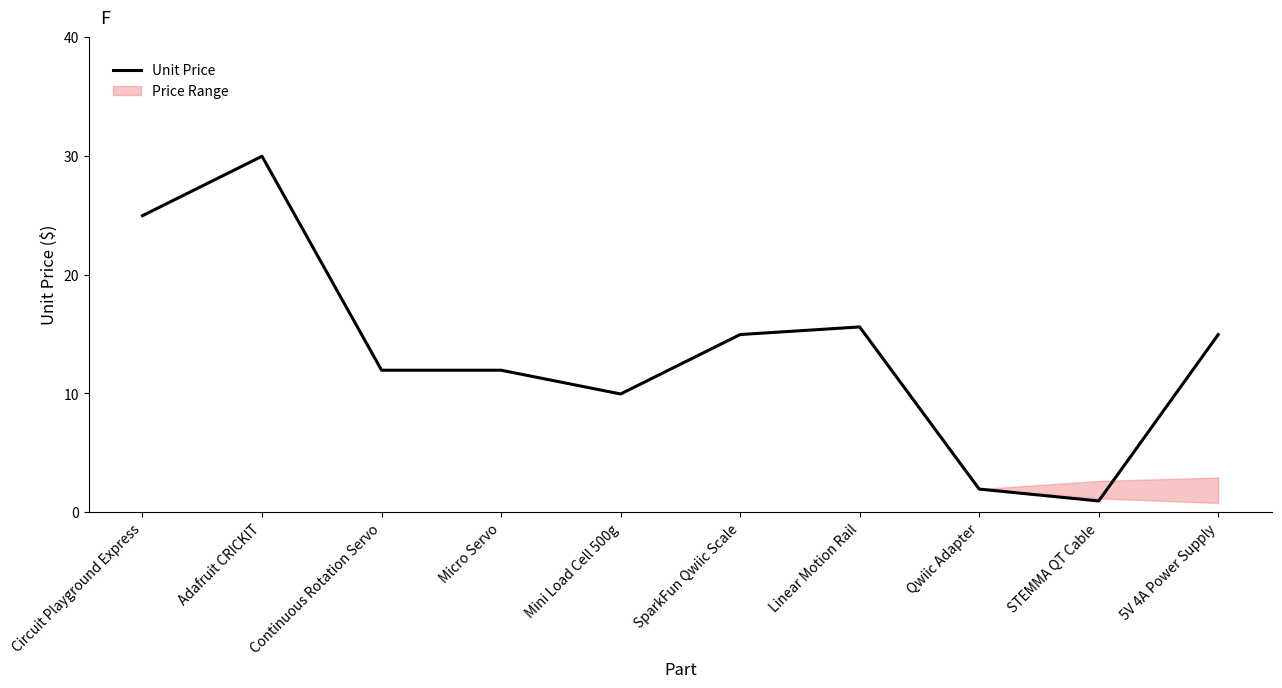

Reading left to right, extract all data points from this chart.

Circuit Playground Express=24.9	Adafruit CRICKIT=29.9	Continuous Rotation Servo=11.9	Micro Servo=11.9	Mini Load Cell 500g=9.9	SparkFun Qwiic Scale=14.9	Linear Motion Rail=15.6	Qwiic Adapter=1.9	STEMMA QT Cable=0.9	5V 4A Power Supply=14.9